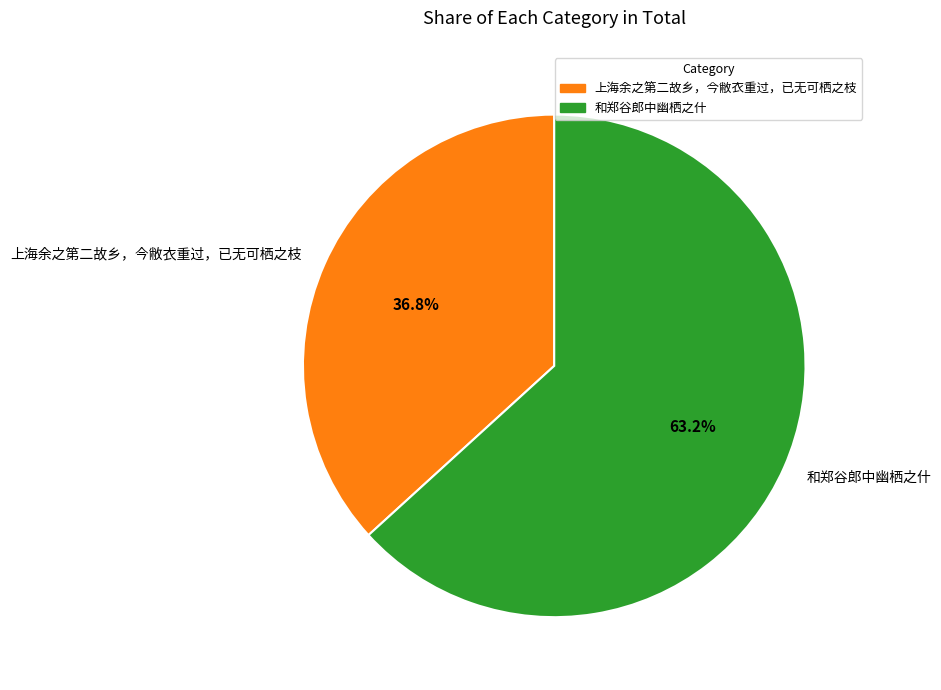

What percentage is the 和郑谷郎中幽栖之什 slice, to the nearest percent?

63%